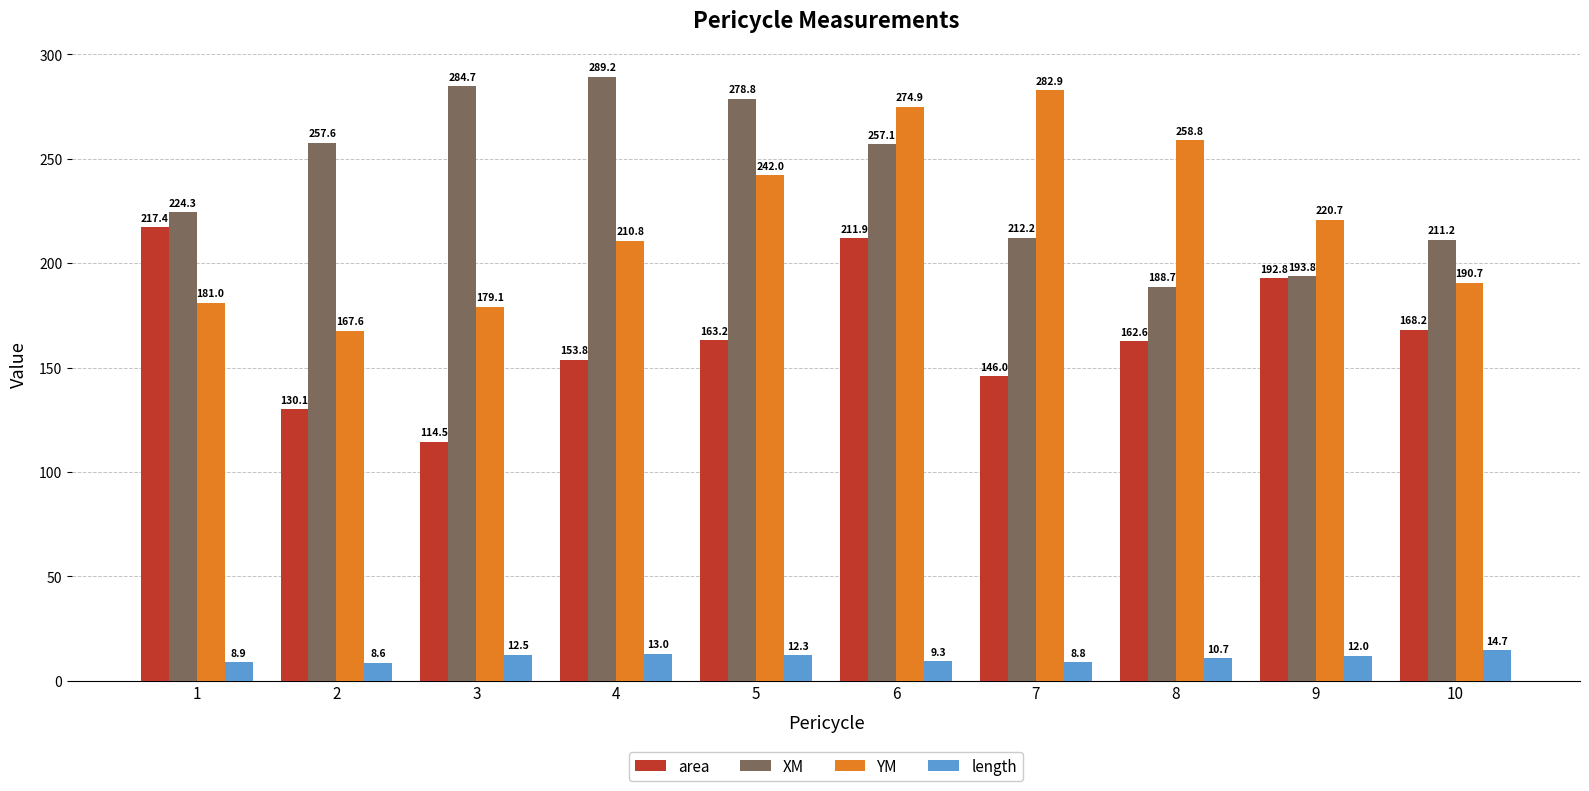

The area series shows 48.9 at 3. True or false?

False